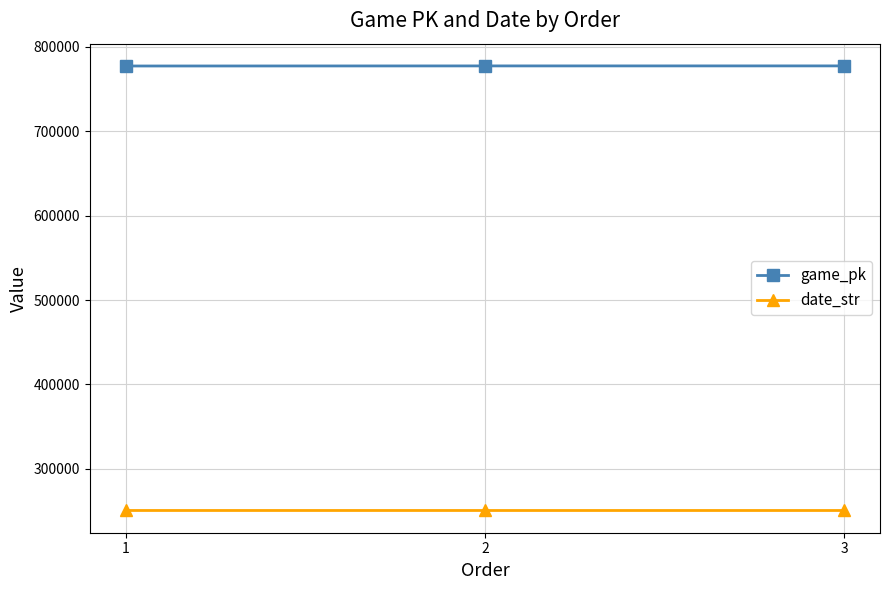

Which series has the largest total across all categories?

game_pk